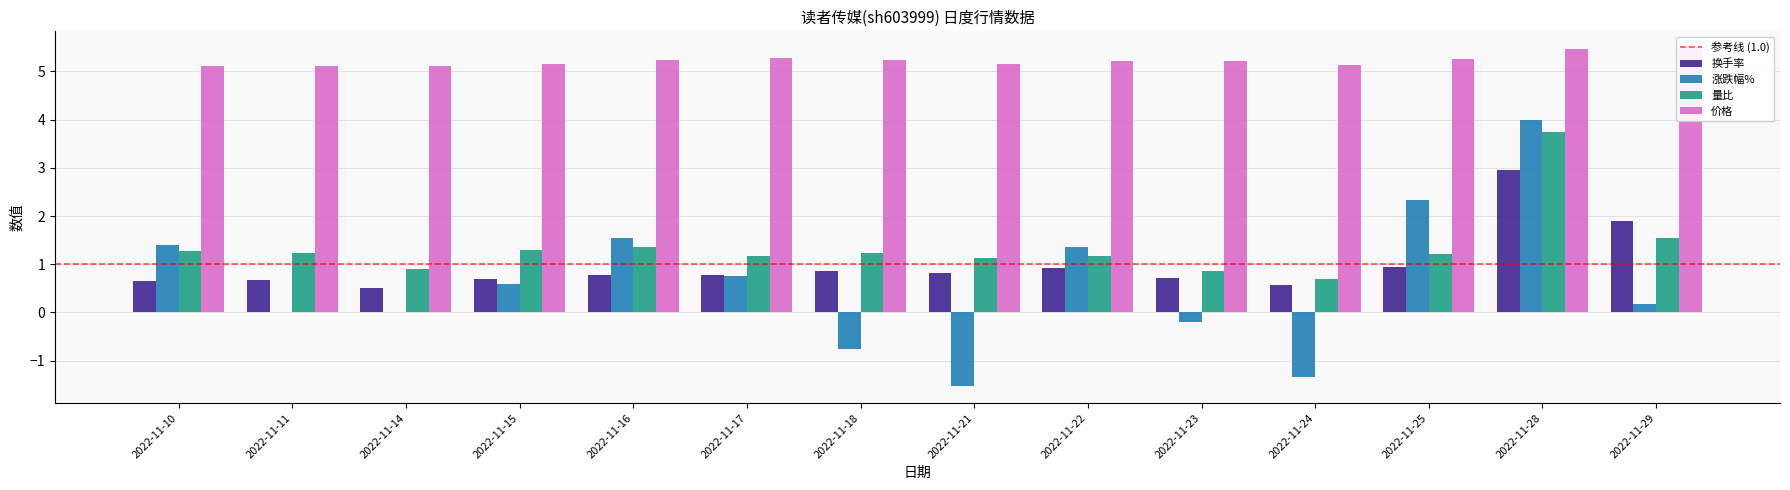

Reading left to right, extract all data points from this chart.

换手率: 0.7	0.7	0.5	0.7	0.8	0.8	0.8	0.8	0.9	0.7	0.6	0.9	3.0	1.9
涨跌幅%: 1.4	0.0	0.0	0.6	1.6	0.8	-0.8	-1.5	1.4	-0.2	-1.3	2.3	4.0	0.2
量比: 1.3	1.2	0.9	1.3	1.4	1.2	1.2	1.1	1.2	0.9	0.7	1.2	3.8	1.6
价格: 5.1	5.1	5.1	5.2	5.2	5.3	5.2	5.2	5.2	5.2	5.1	5.3	5.5	5.5